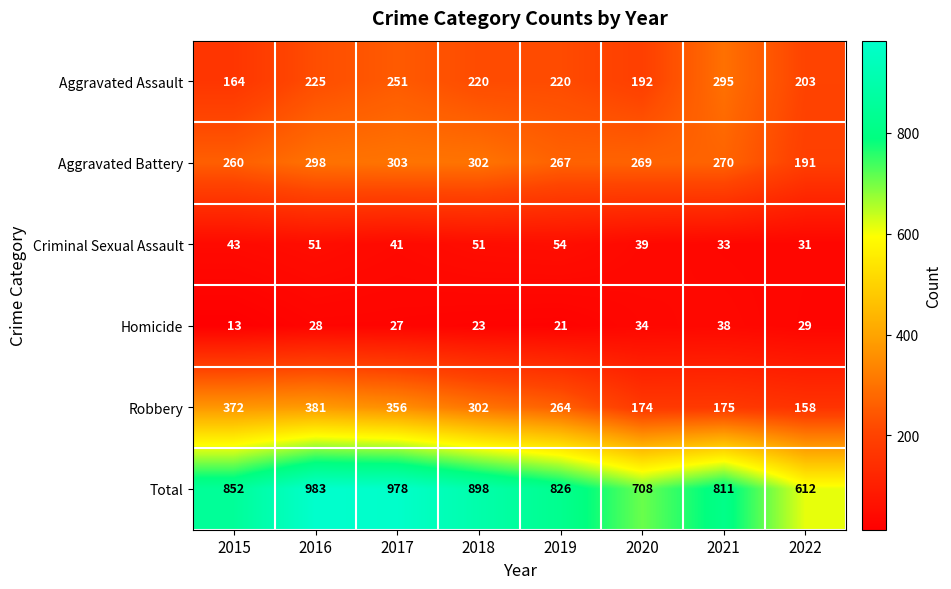

What is the spread (max minus min) of values at 2021?

778